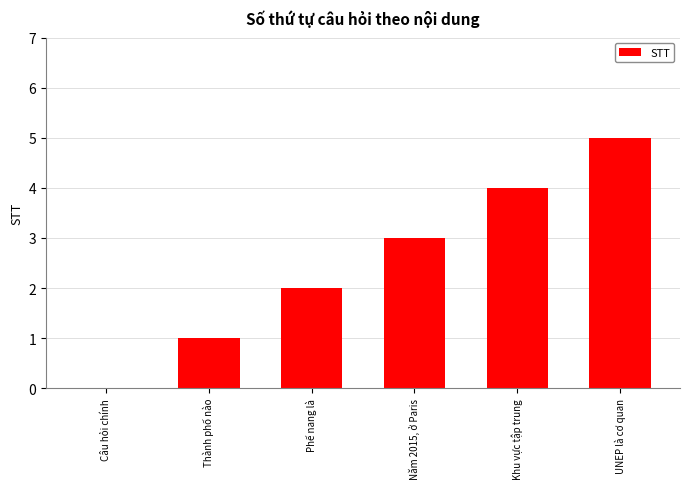

Reading left to right, transcribe all the data shown in this chart.

0	1	2	3	4	5